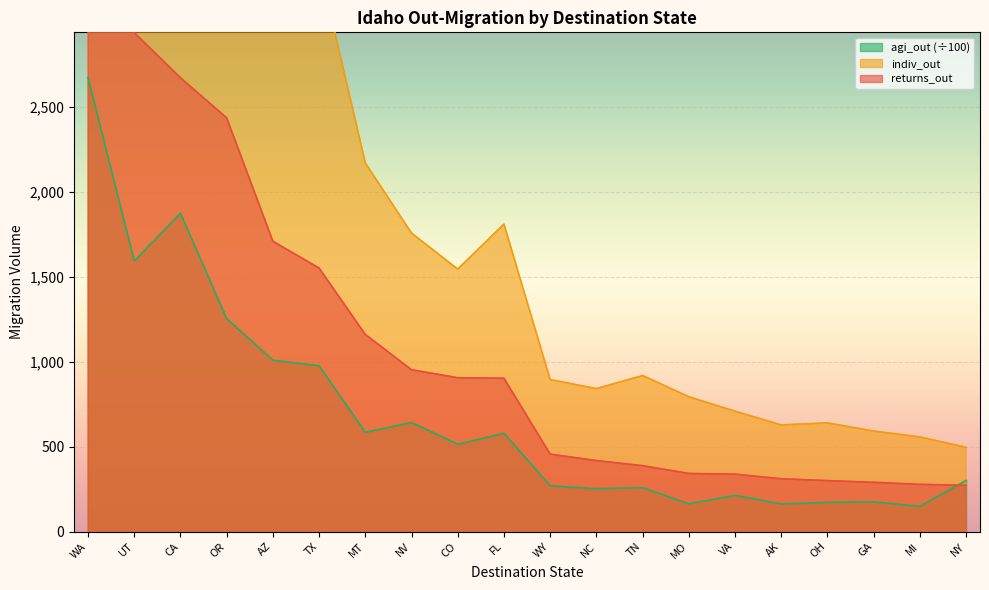

Reading right to left, what are all the values shown in this chart?

returns_out: NY=272.0	MI=278.0	GA=290.0	OH=300.0	AK=311.0	VA=338.0	MO=342.0	TN=388.0	NC=418.0	WY=456.0	FL=903.0	CO=906.0	NV=953.0	MT=1161.0	TX=1552.0	AZ=1710.0	OR=2437.0	CA=2673.0	UT=2939.0	WA=4891.0
indiv_out: NY=496.0	MI=557.0	GA=592.0	OH=640.0	AK=628.0	VA=709.0	MO=794.0	TN=919.0	NC=842.0	WY=895.0	FL=1811.0	CO=1546.0	NV=1758.0	MT=2171.0	TX=3337.0	AZ=3255.0	OR=4354.0	CA=4675.0	UT=6033.0	WA=8668.0
agi_out: NY=301.1	MI=148.6	GA=174.6	OH=172.0	AK=162.4	VA=213.2	MO=163.7	TN=258.8	NC=251.8	WY=269.9	FL=578.8	CO=514.6	NV=642.7	MT=584.6	TX=976.3	AZ=1009.6	OR=1254.4	CA=1874.8	UT=1594.3	WA=2673.4